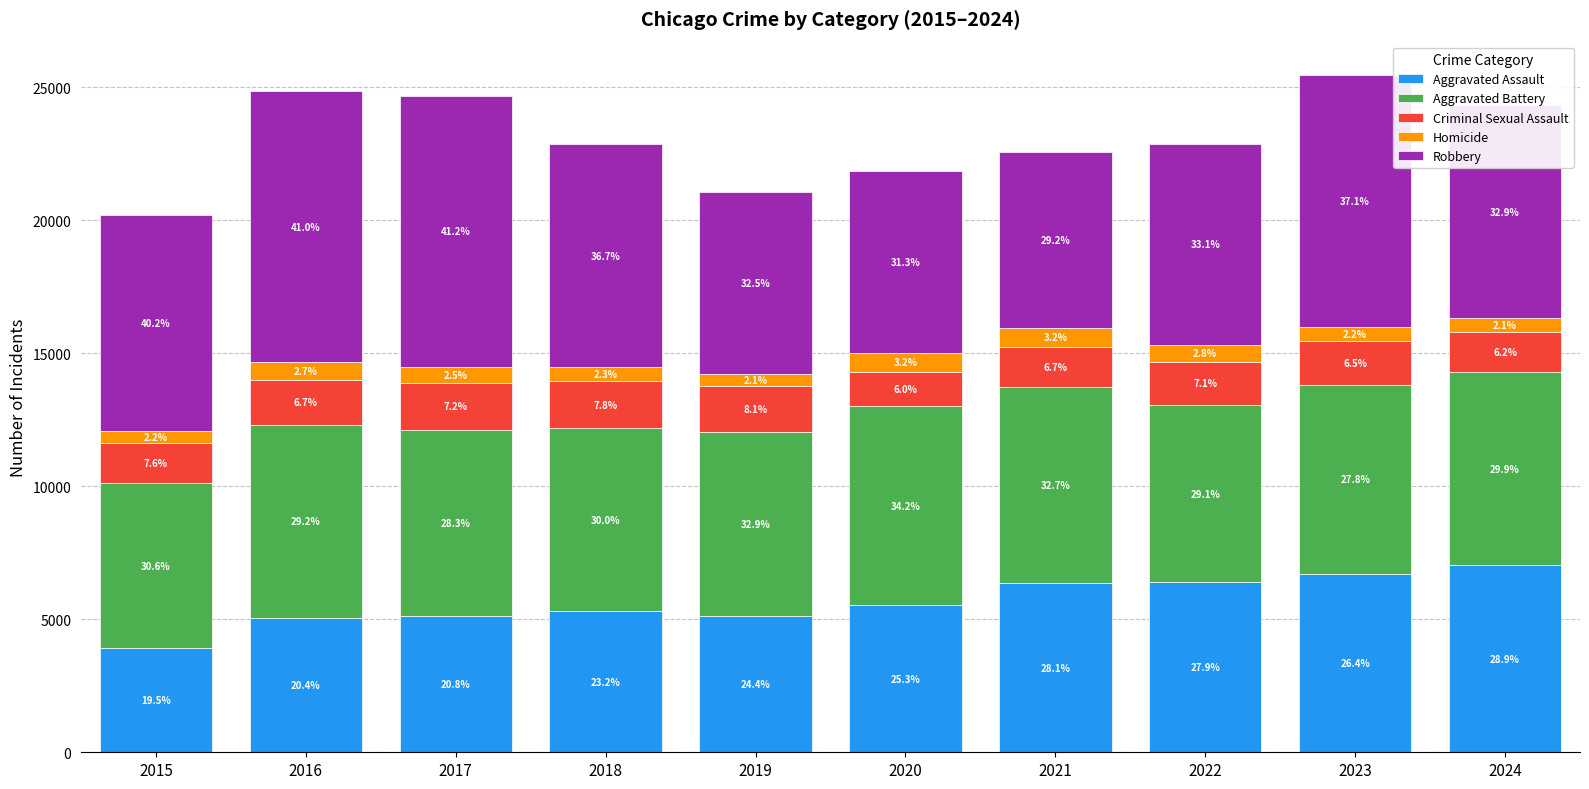

Read the Criminal Sexual Assault value at 2015, to the nearest 5.

1530